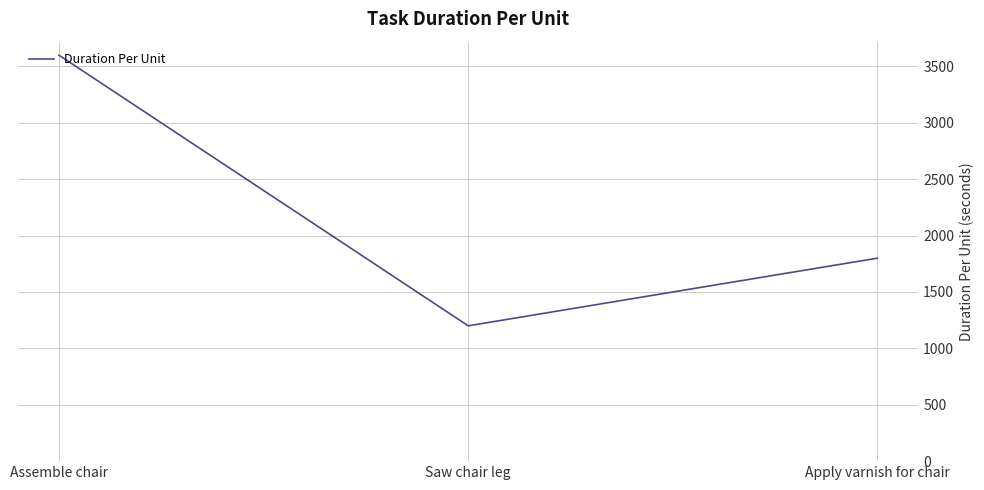

At which category does the chart reach its minimum across all series?

Saw chair leg